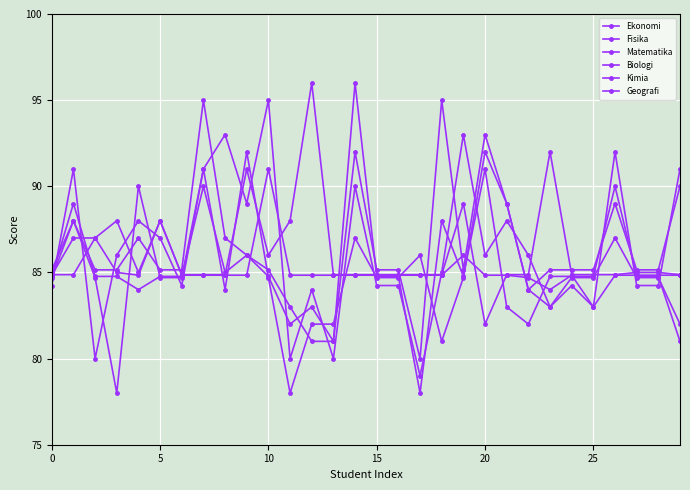

How many data points in Ekonomi are less than 84?

1